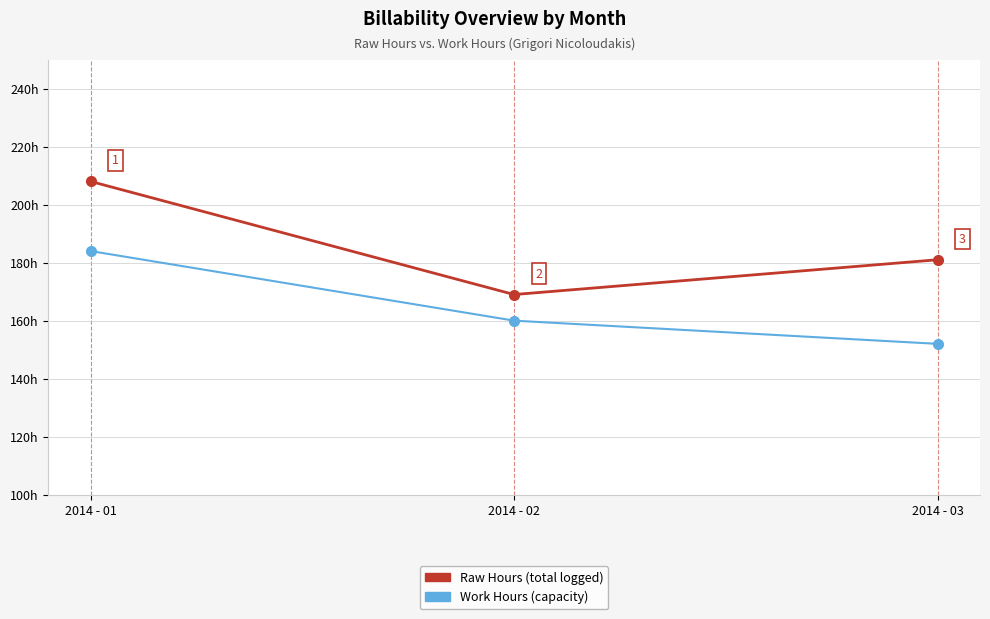

Which category has the lowest value across all series?

2014 - 03